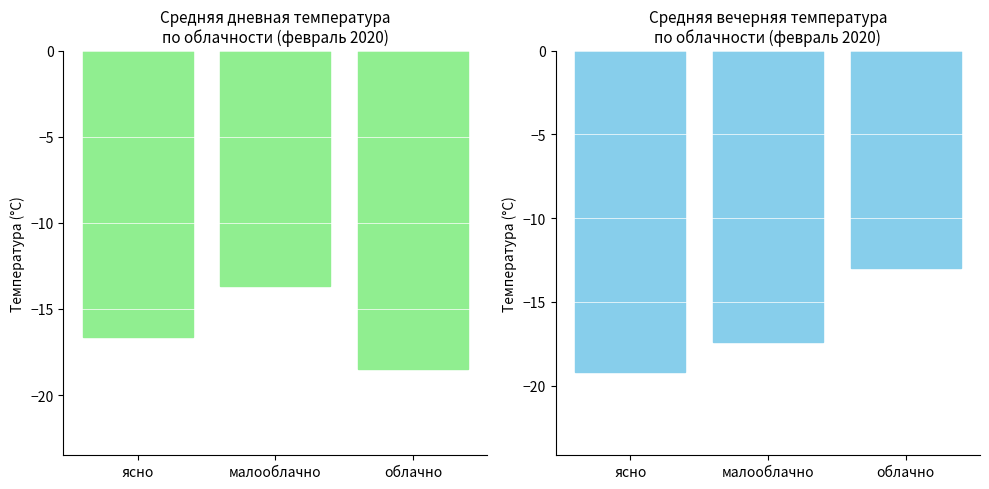

Which label corresponds to the largest value in the chart?

облачно